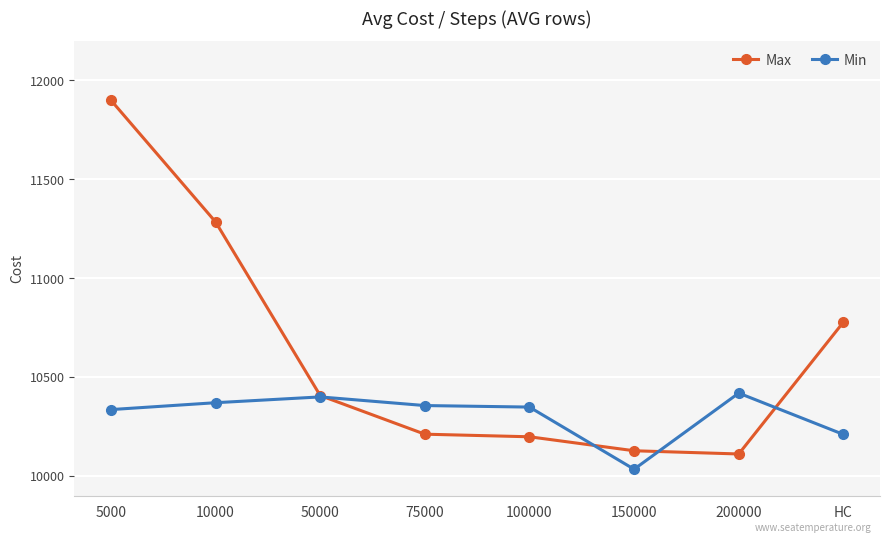

Rank the series by their maximum value, from highest to lowest.

Max, Min